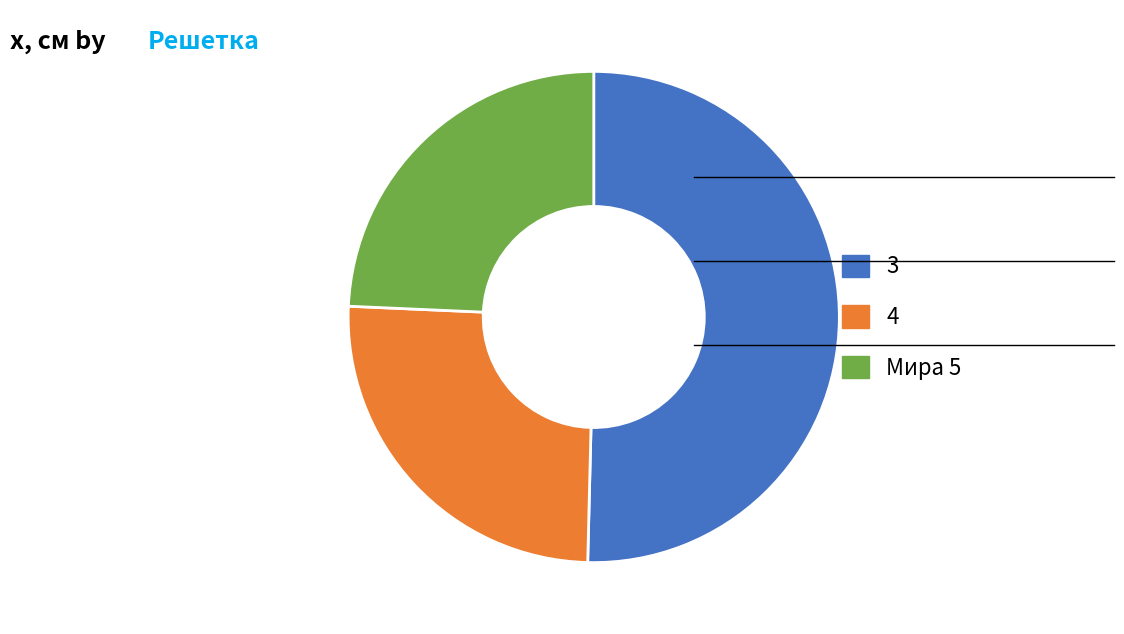

What is the smallest slice in the pie chart?

Мира 5